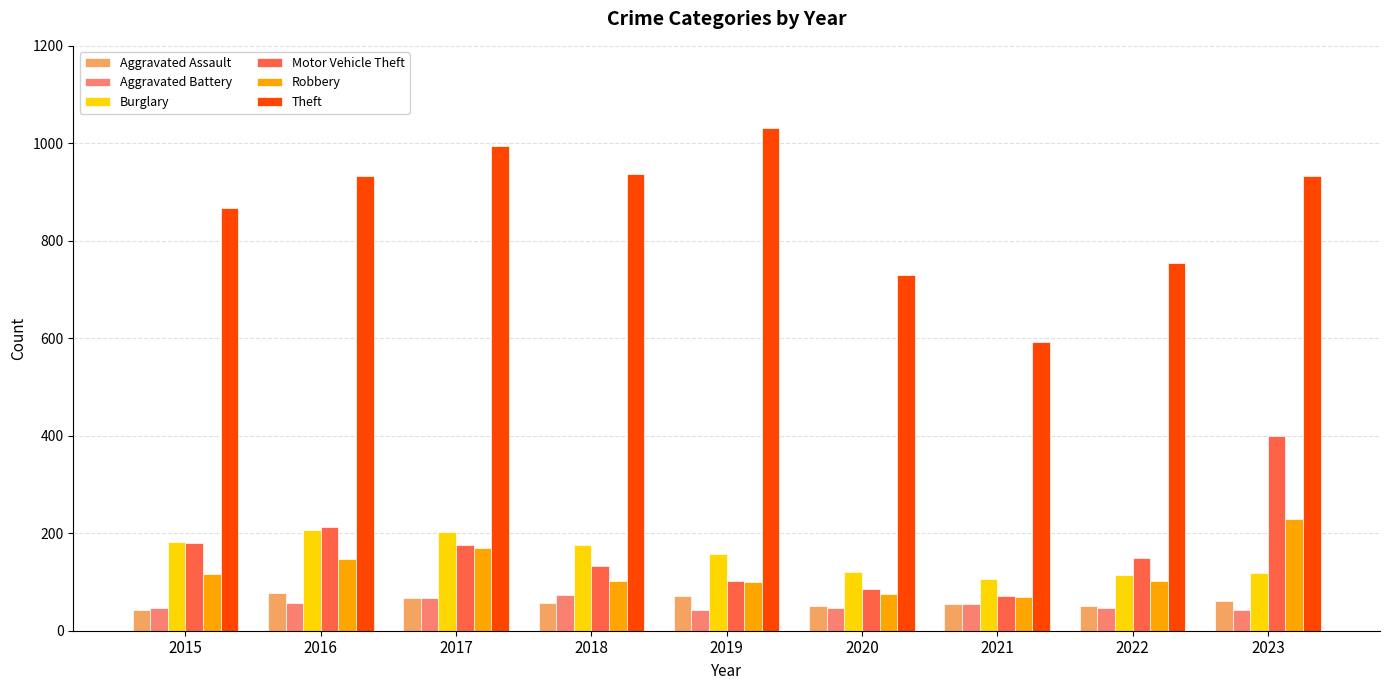

Which series has the largest total across all categories?

Theft